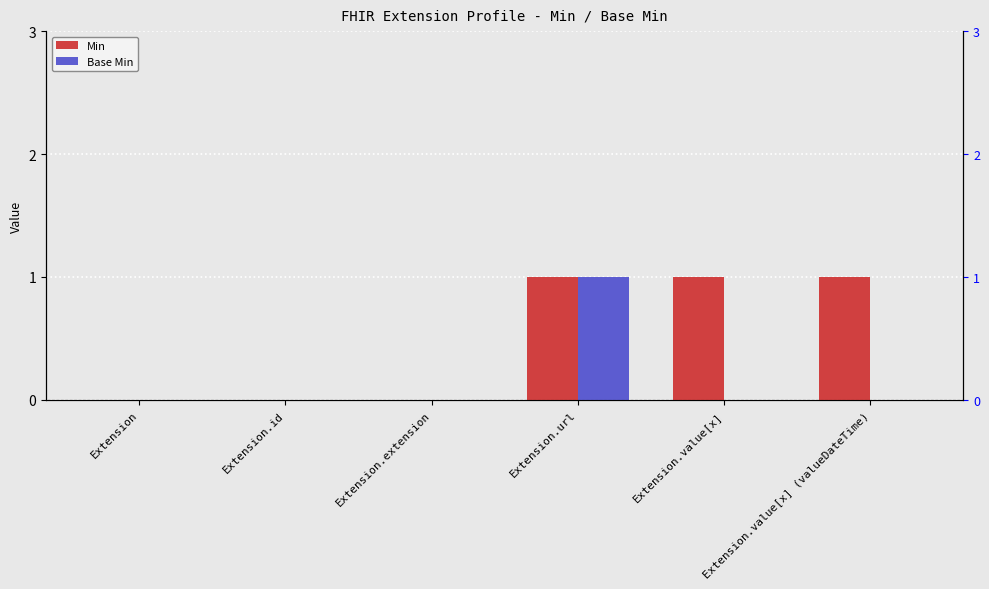

At how many categories does at least one series exceed 0?

3